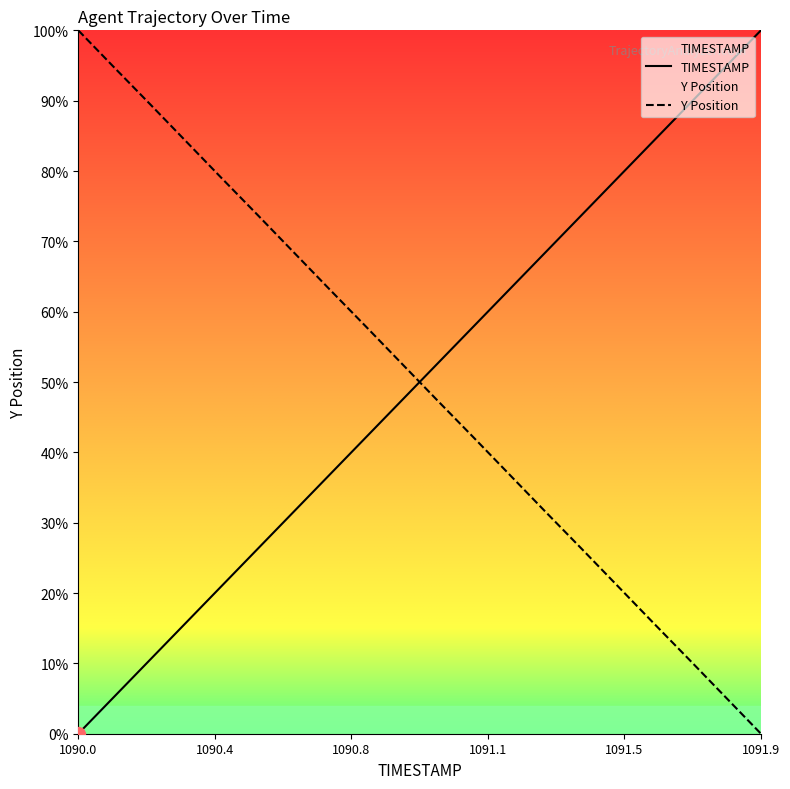

Between which two adjacent categories do TIMESTAMP and Y first intersect?

1090.9 and 1091.0